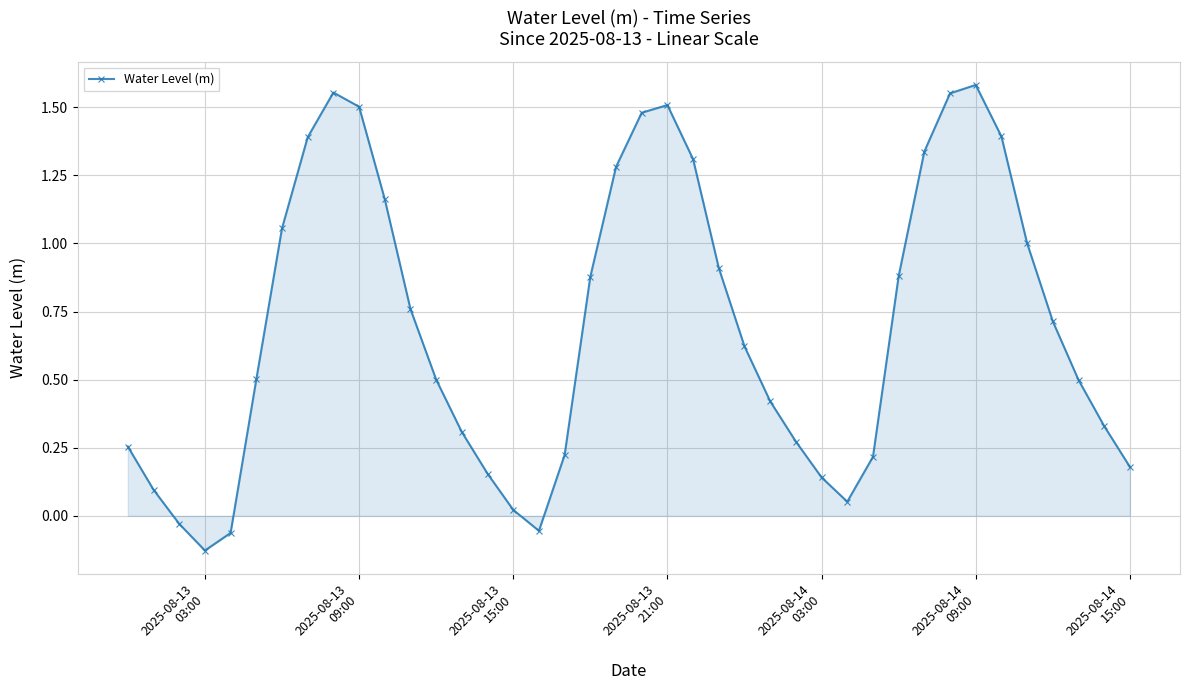

What is the sum of all values?

27.8